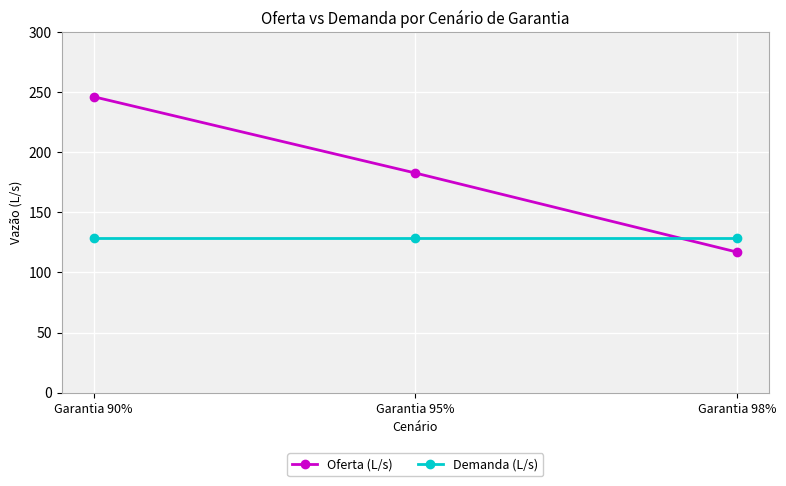

What are all the series names shown in the legend?

Oferta (L/s), Demanda (L/s)